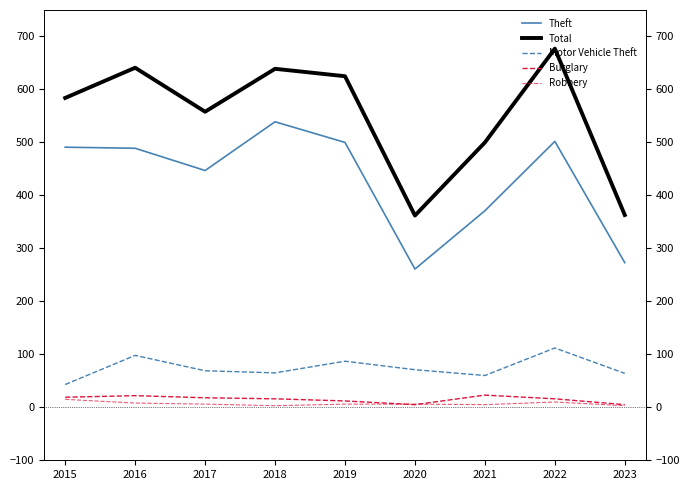

Reading right to left, extract all data points from this chart.

Theft: 2023=273	2022=502	2021=371	2020=261	2019=500	2018=539	2017=447	2016=489	2015=491
Total: 2023=363	2022=677	2021=500	2020=362	2019=625	2018=639	2017=558	2016=641	2015=584
Motor Vehicle Theft: 2023=64	2022=112	2021=60	2020=71	2019=87	2018=65	2017=69	2016=98	2015=43
Burglary: 2023=5	2022=16	2021=23	2020=5	2019=12	2018=16	2017=18	2016=22	2015=19
Robbery: 2023=3	2022=10	2021=5	2020=6	2019=6	2018=3	2017=6	2016=8	2015=15